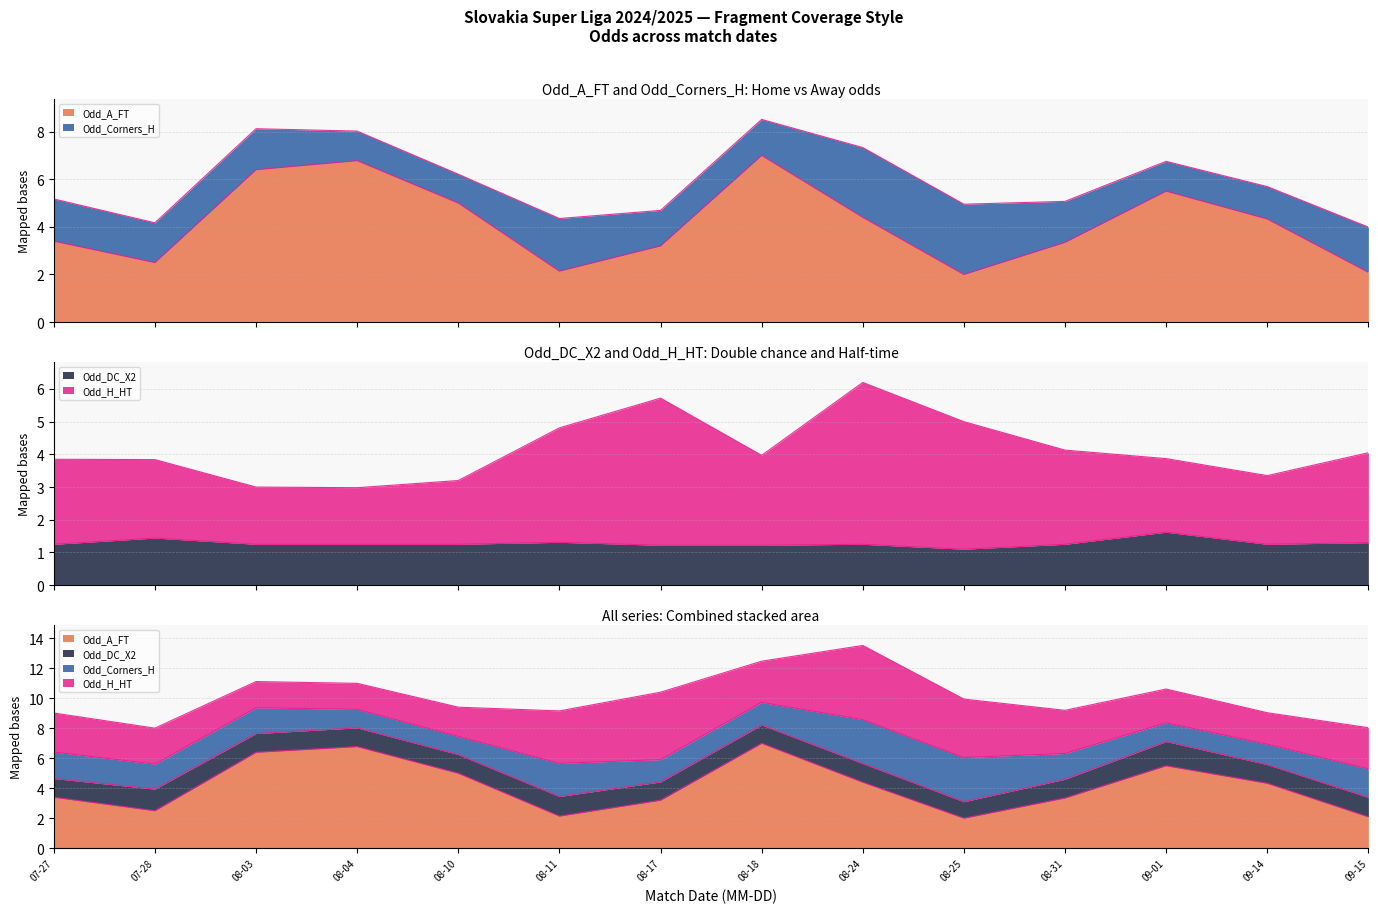

What is the maximum value shown in the chart?

7.0